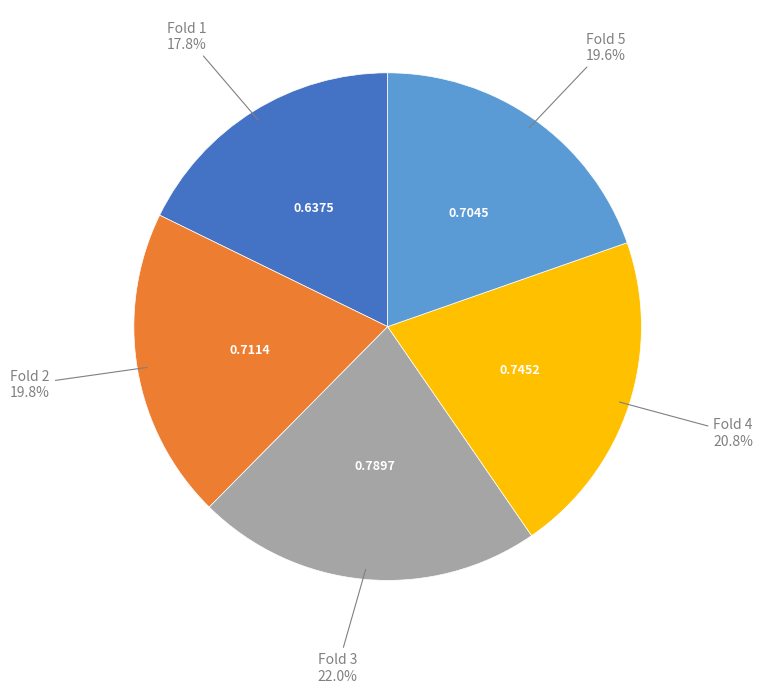

Does any single category account for the majority?

No